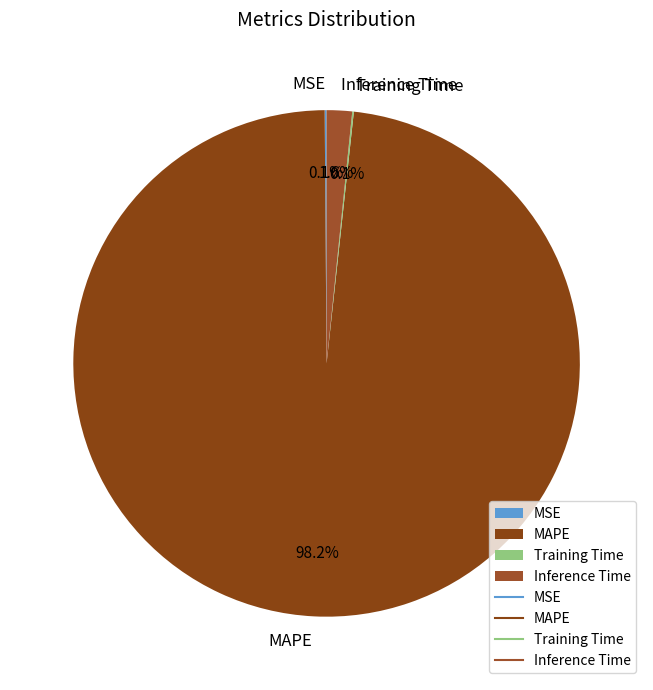

Between MAPE and Inference Time, which is larger?

MAPE